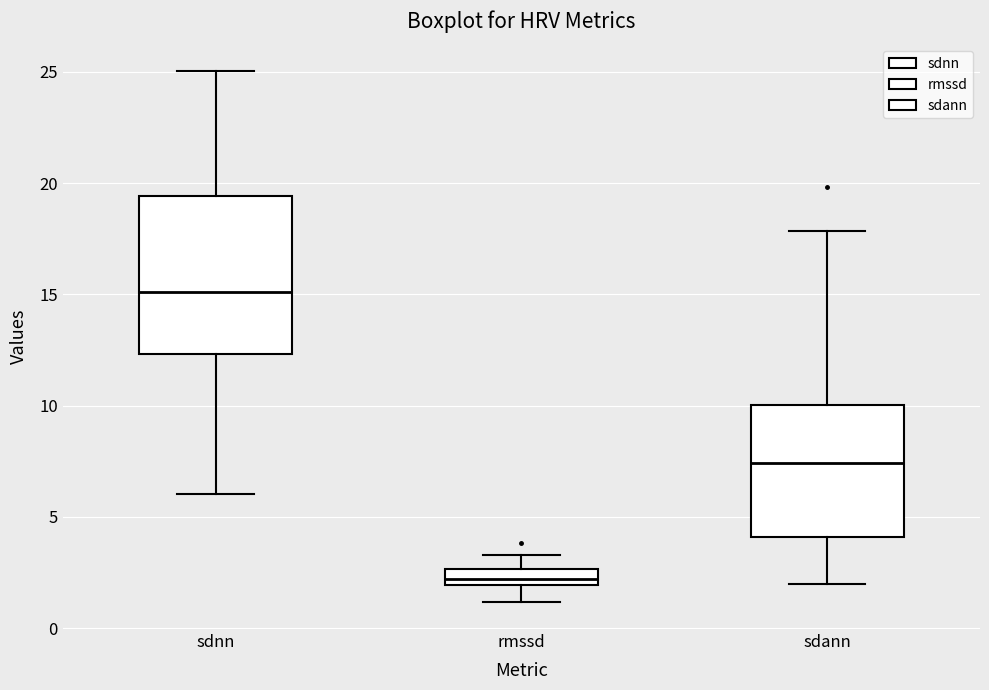

Comparing the boxes themselves (not the whiskers), which one is the tallest?

sdnn